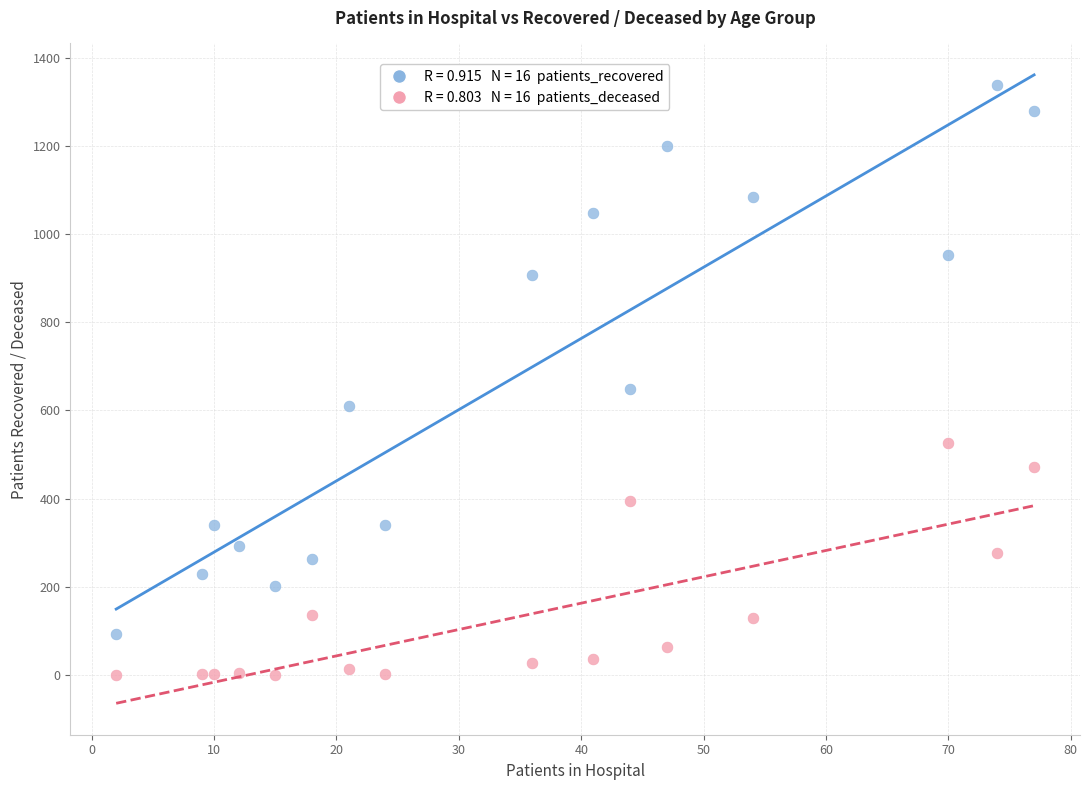

Across all data points, what is the range of X values (max minus min)?

75